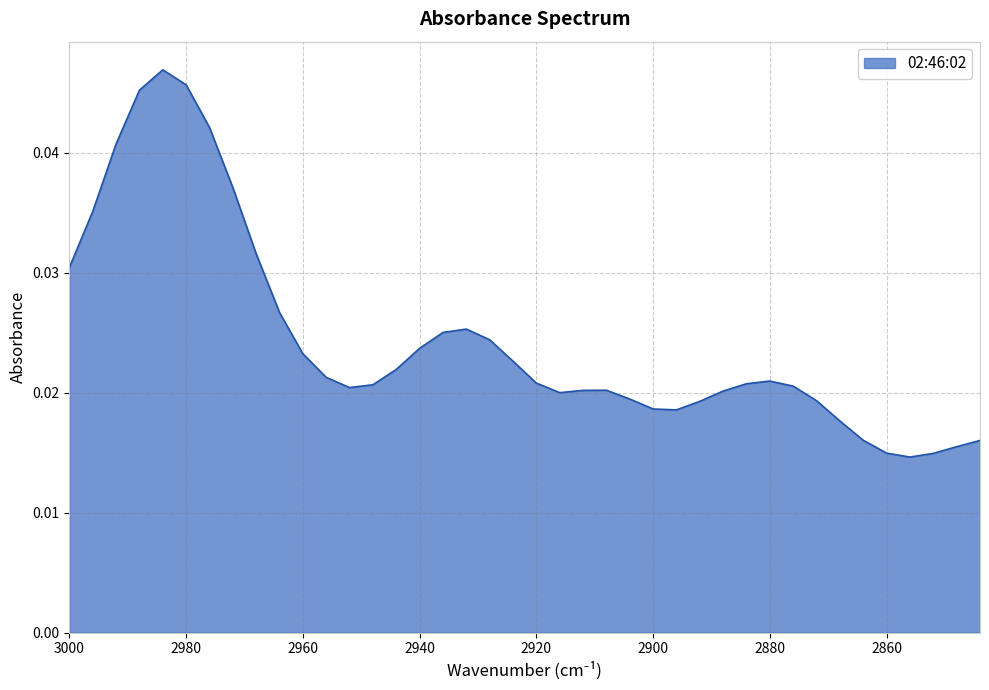

Which category has the lowest value across all series?

2856